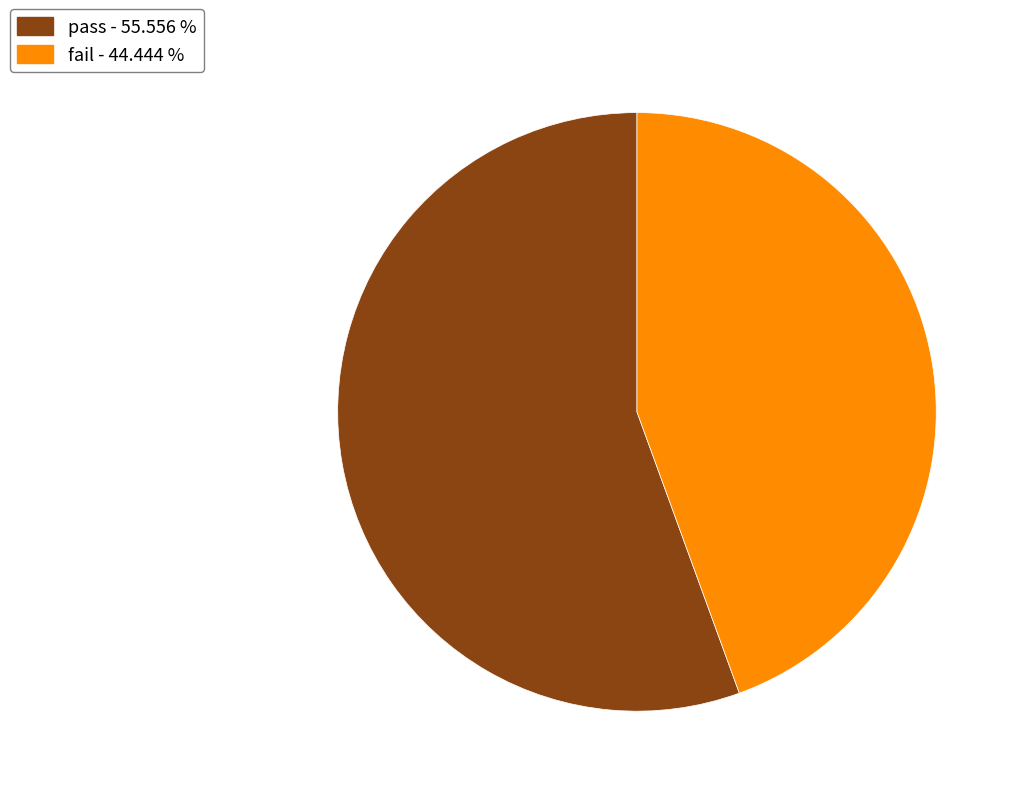

True or false: pass accounts for 48% of the total.

False